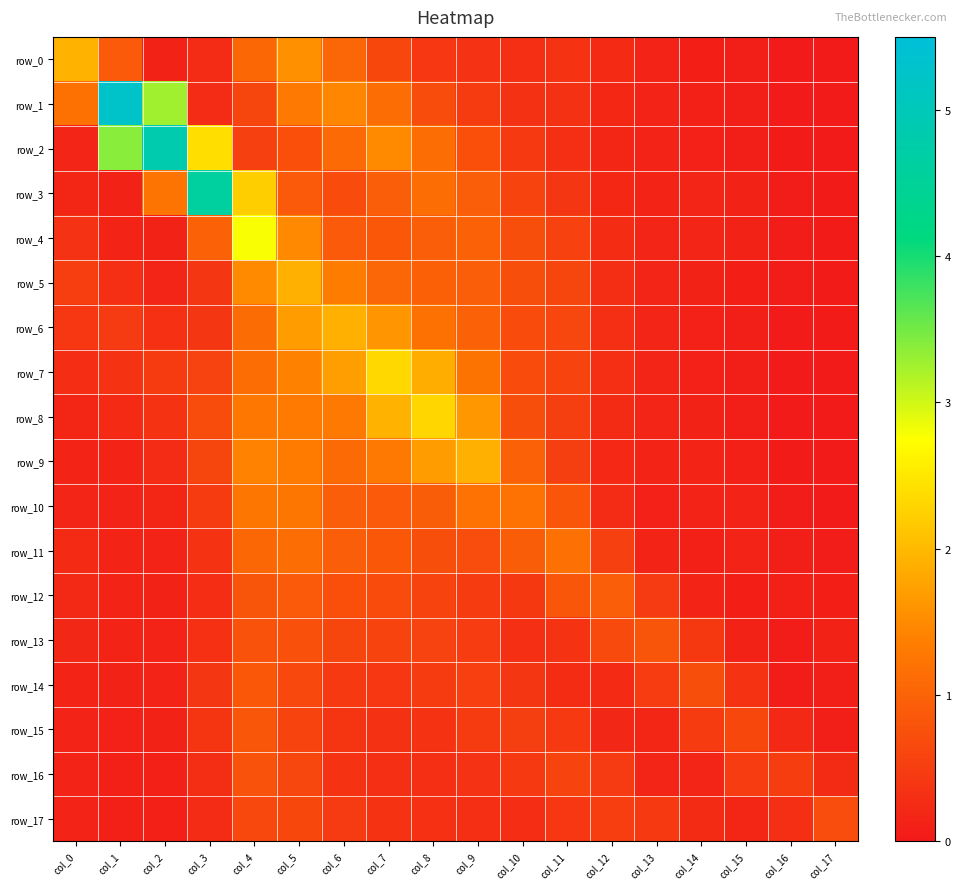

The value of row_1 at col_2 is 3.3. True or false?

True